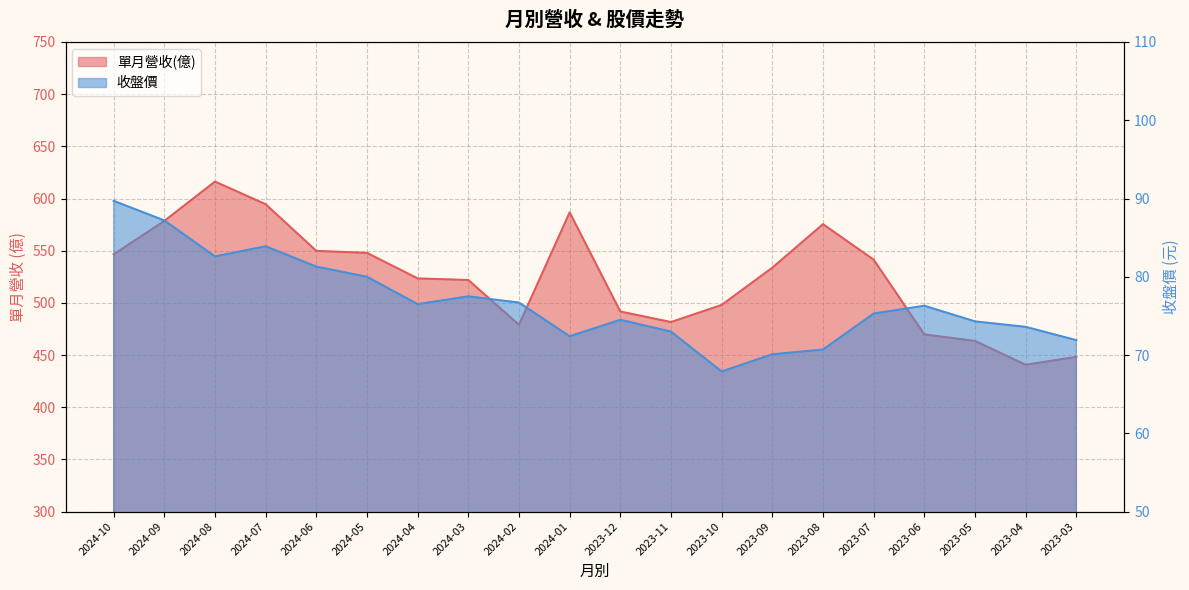

Is the value of 單月營收(億) at 2024-02 greater than the value of 收盤價 at 2024-09?

Yes